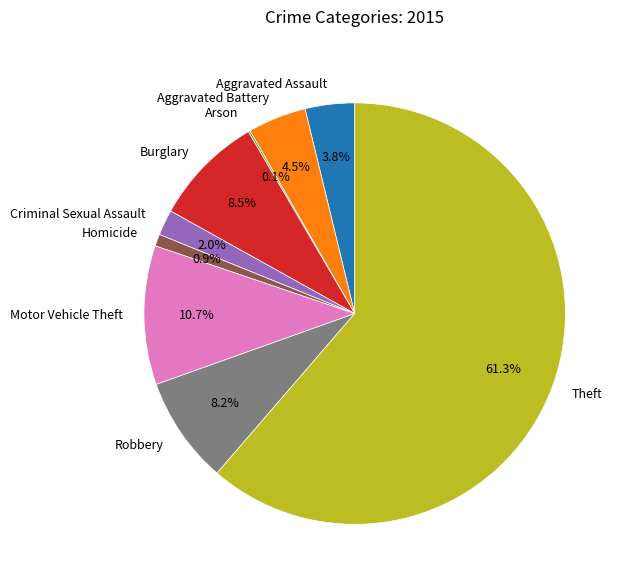

What percentage do Motor Vehicle Theft and Homicide together represent?

11.6%